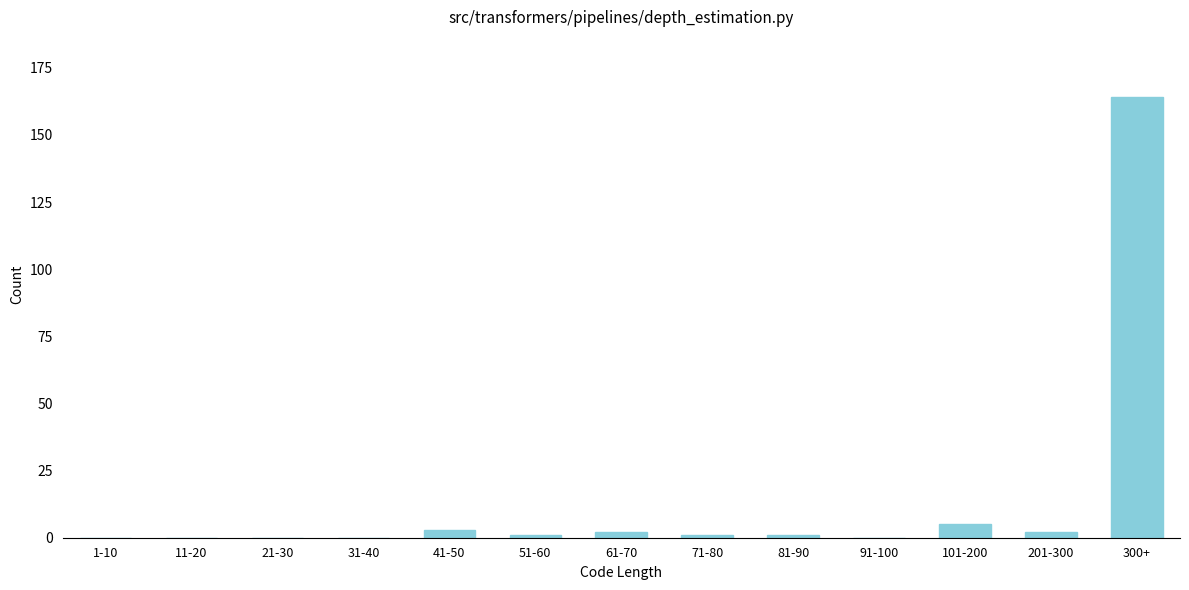

Reading right to left, list all the values displayed in this chart.

300+=164	201-300=2	101-200=5	91-100=0	81-90=1	71-80=1	61-70=2	51-60=1	41-50=3	31-40=0	21-30=0	11-20=0	1-10=0